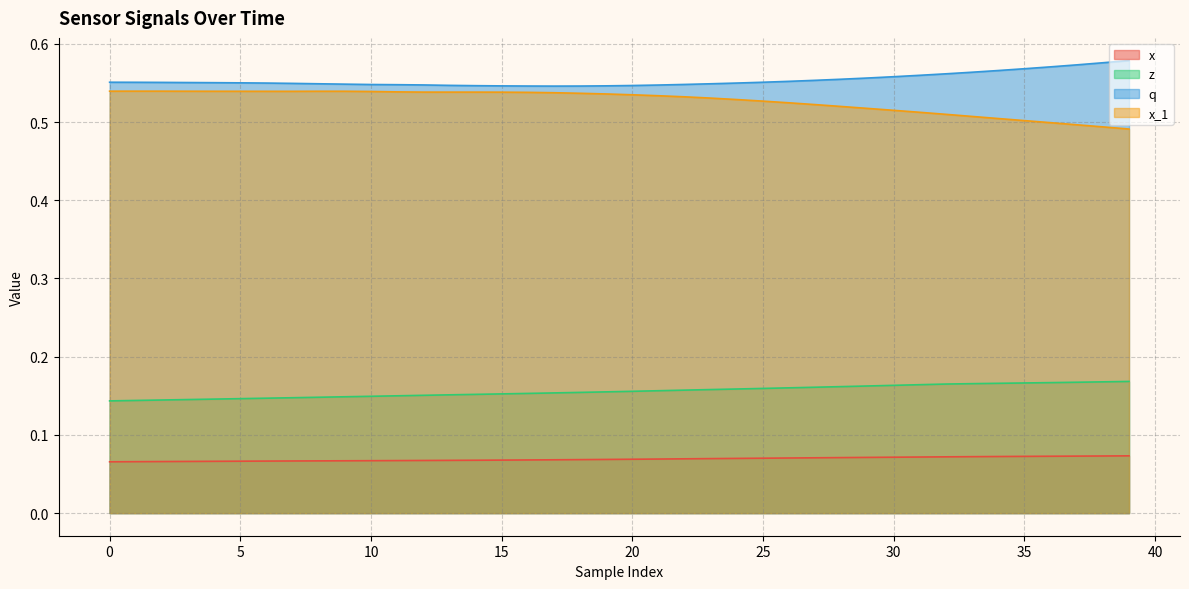

Is the value of z at 27 greater than the value of x at 17?

Yes